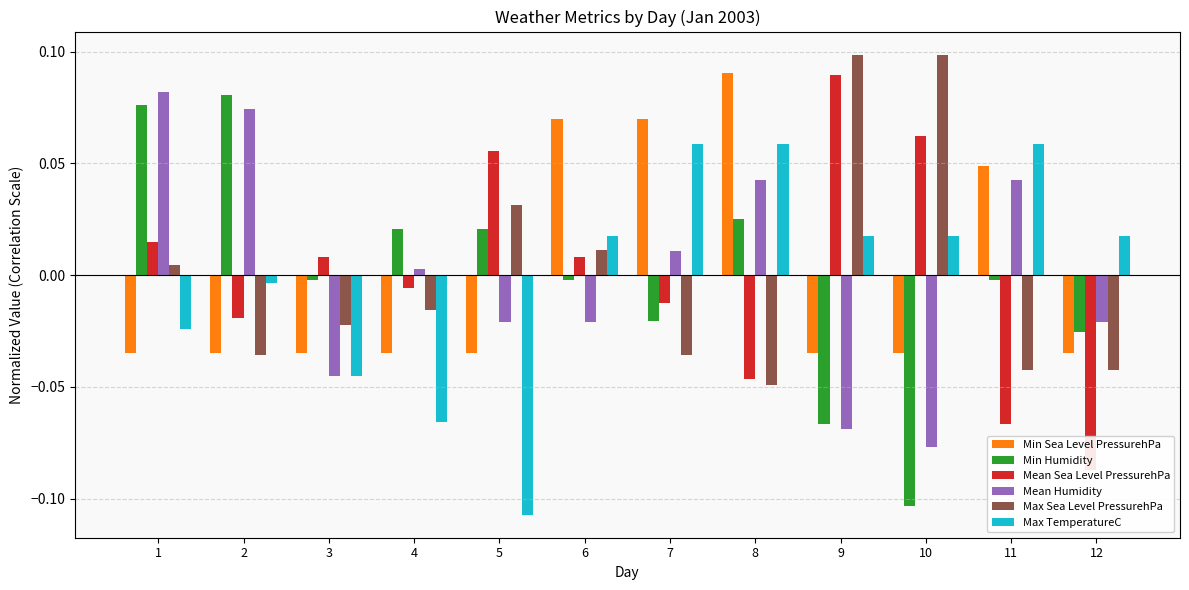

Rank the categories by Mean Sea Level PressurehPa value from lowest to highest.

12, 11, 8, 2, 7, 4, 3, 6, 1, 5, 10, 9